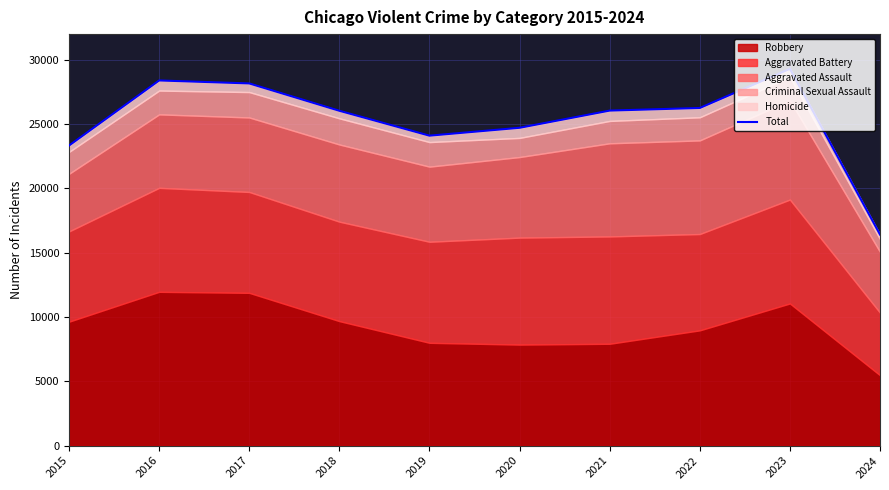

How many points are higher than both their immediate neighbors (excluding endpoints)?

2